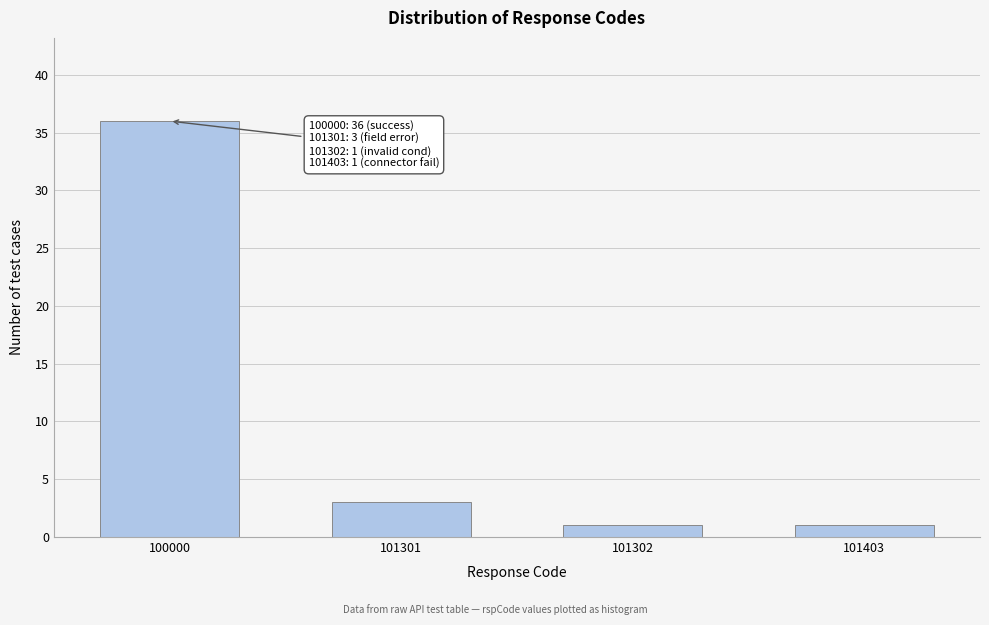

Reading left to right, list all the values displayed in this chart.

100000=36	101301=3	101302=1	101403=1